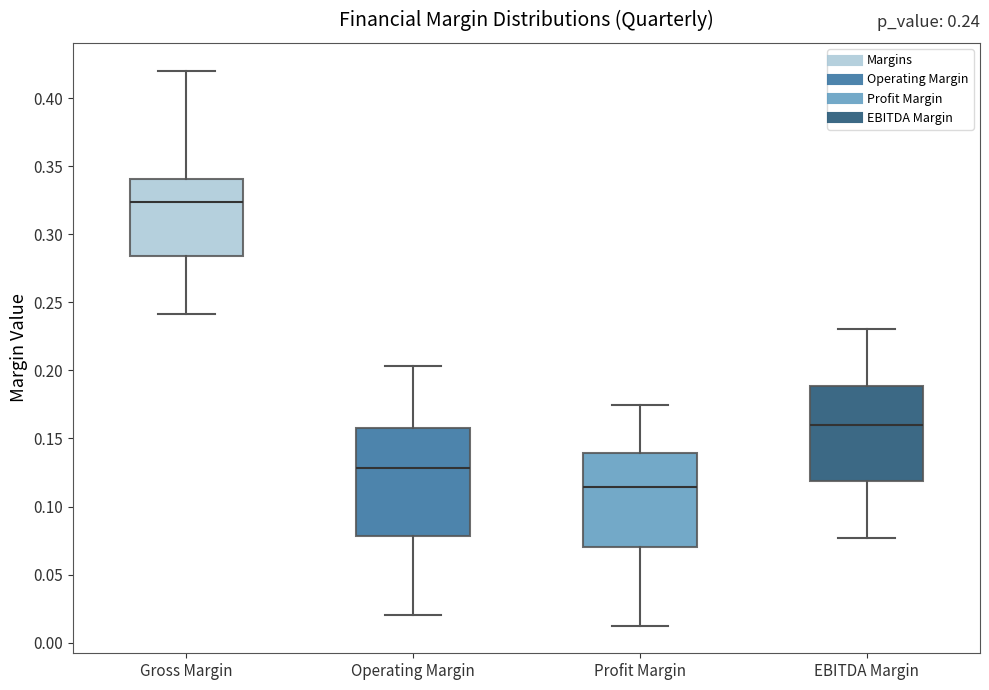

Which box is the tallest, from its lower edge to its upper edge?

Operating Margin